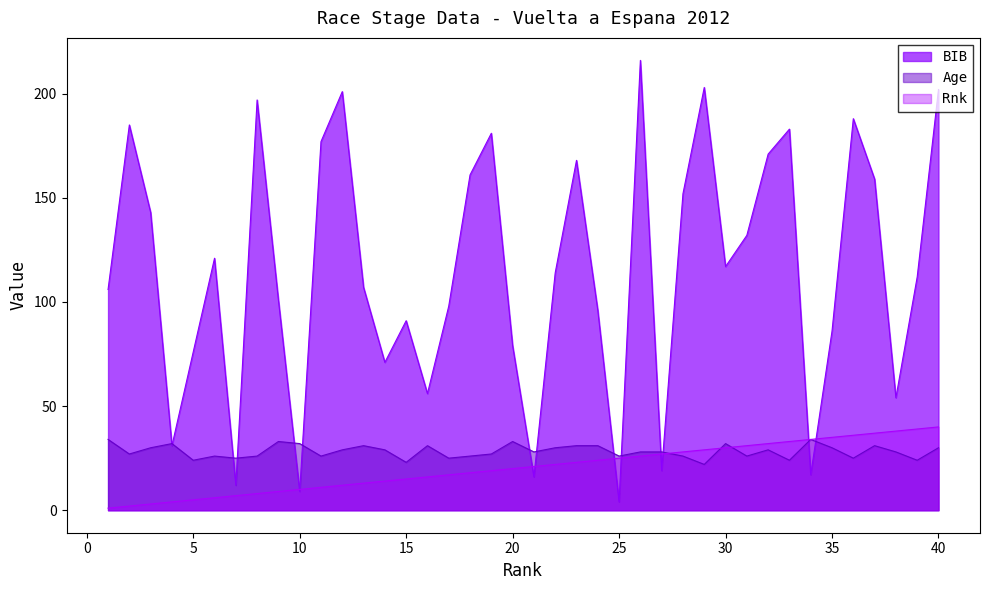

How many data points in Rnk are less than 21?

20